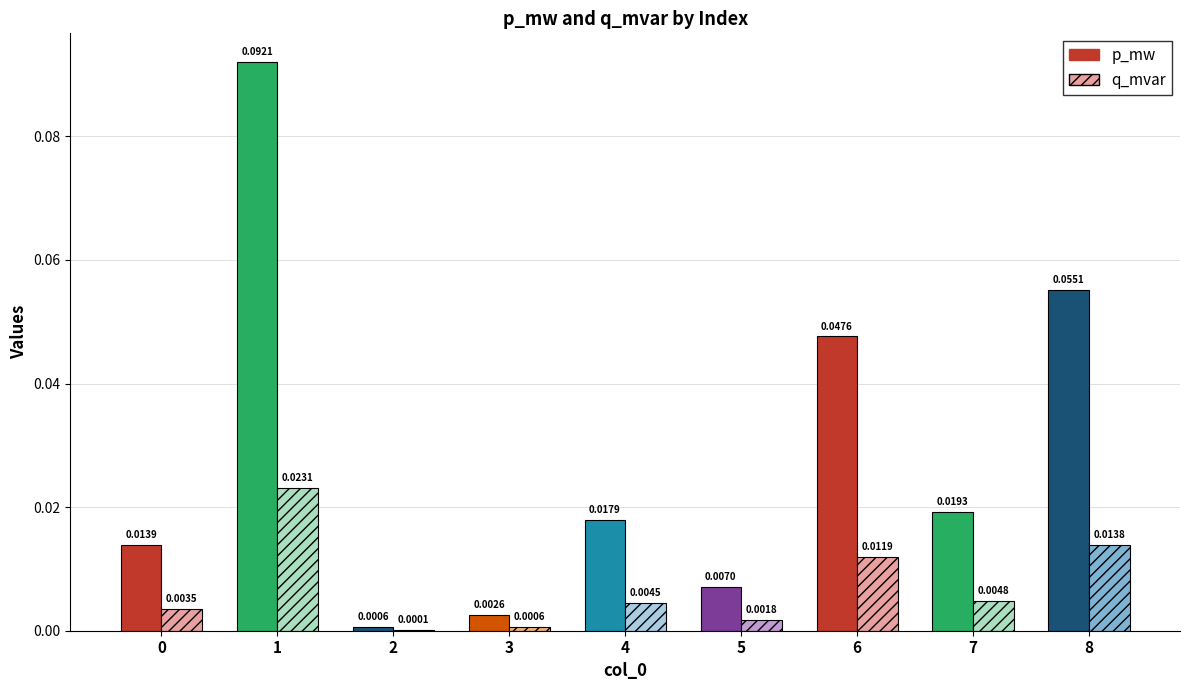

True or false: p_mw has a value of 0.0 at 5.

True